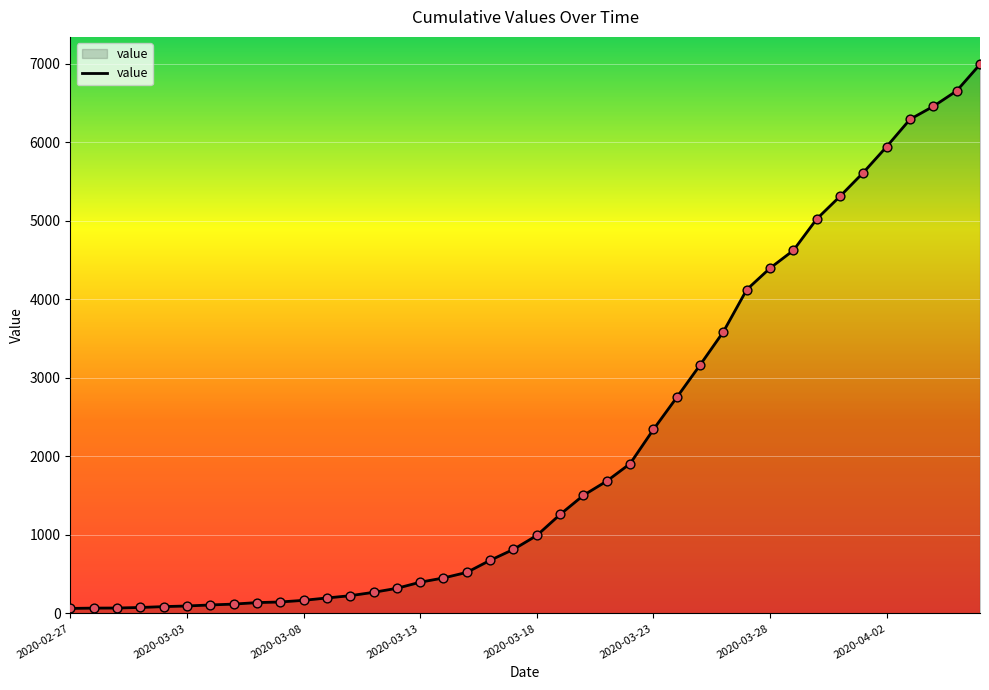

What is the greatest value displayed?

6995